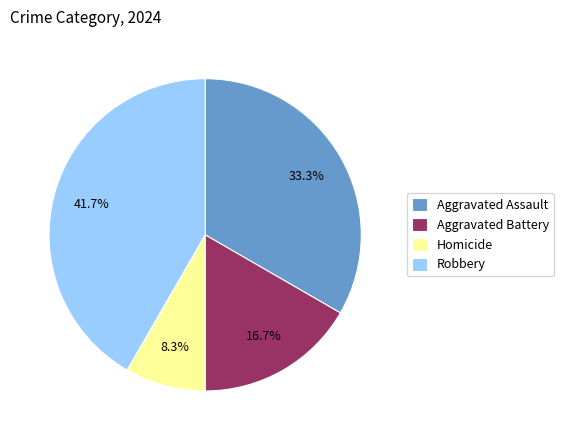

Approximately how many times larger is the value at Aggravated Assault compared to Aggravated Battery?

2.0